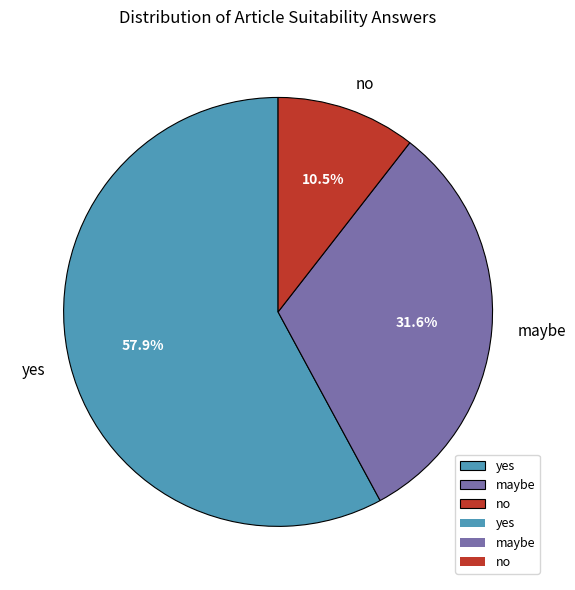

Count the number of slices in the pie.

3